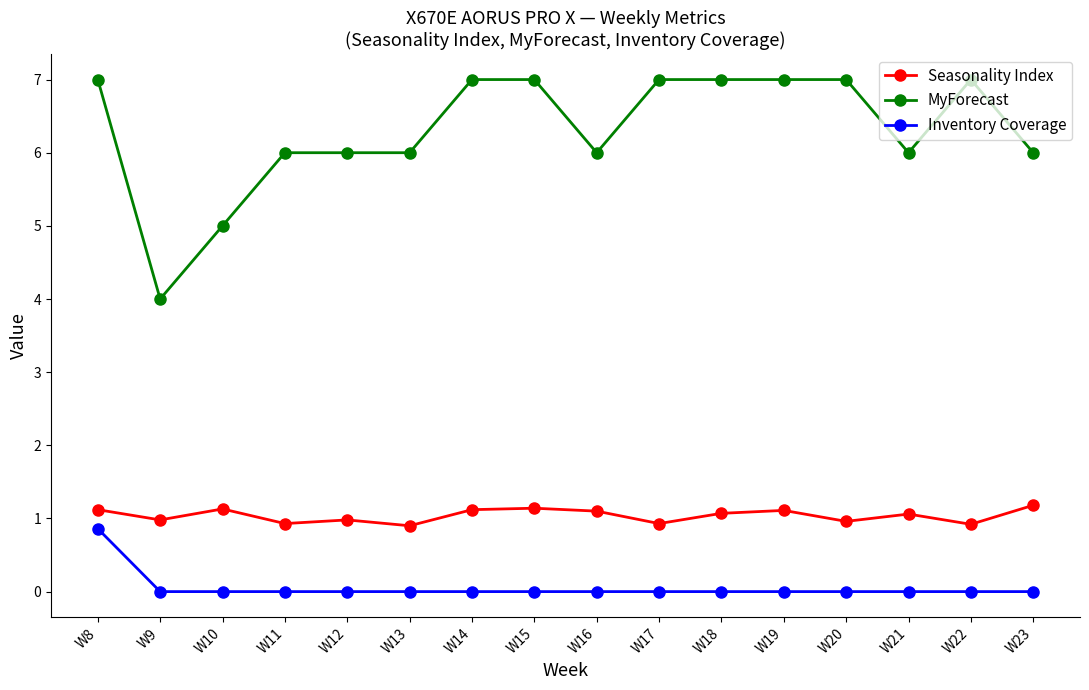

True or false: Seasonality Index and MyForecast cross at least once.

False